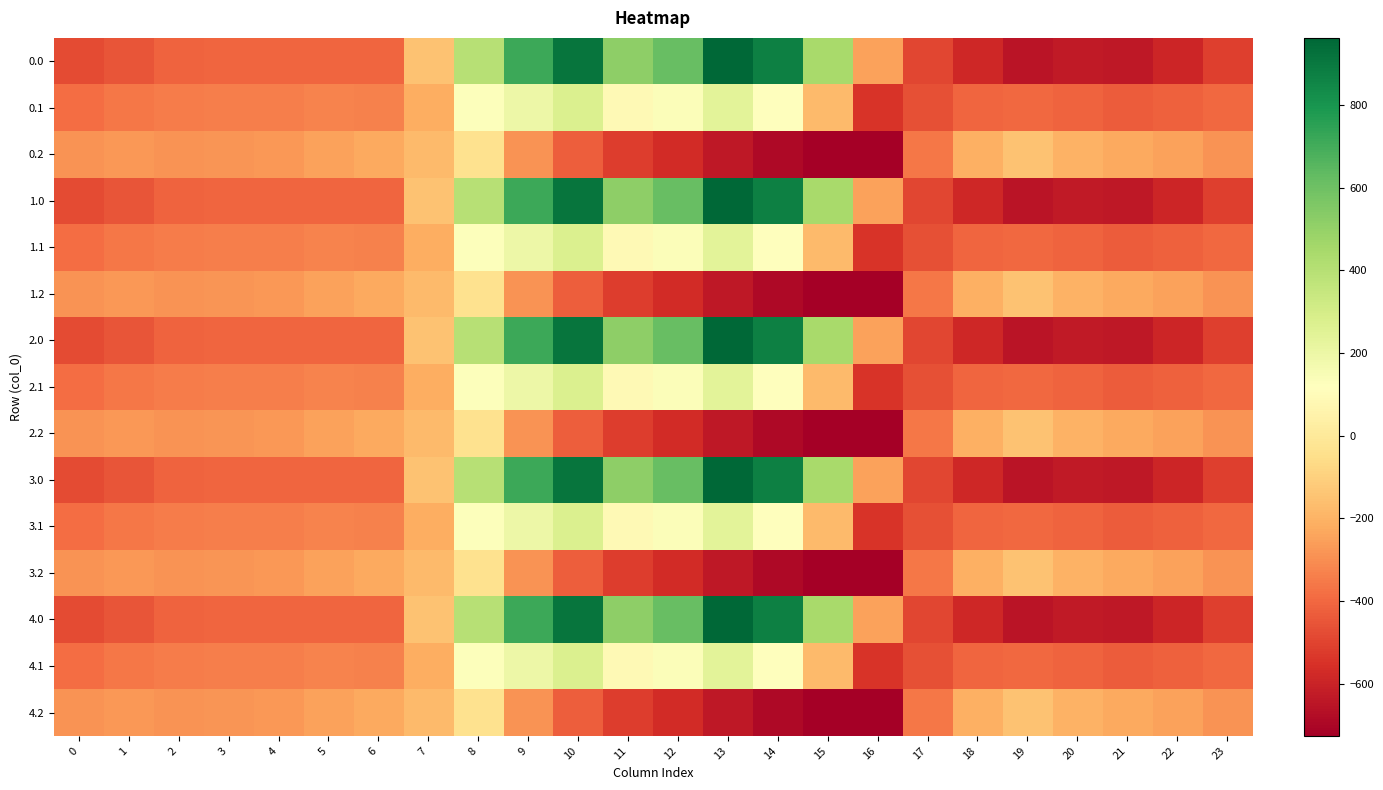

What is the difference between the maximum and second lowest values in the 4.0 series?

1601.0